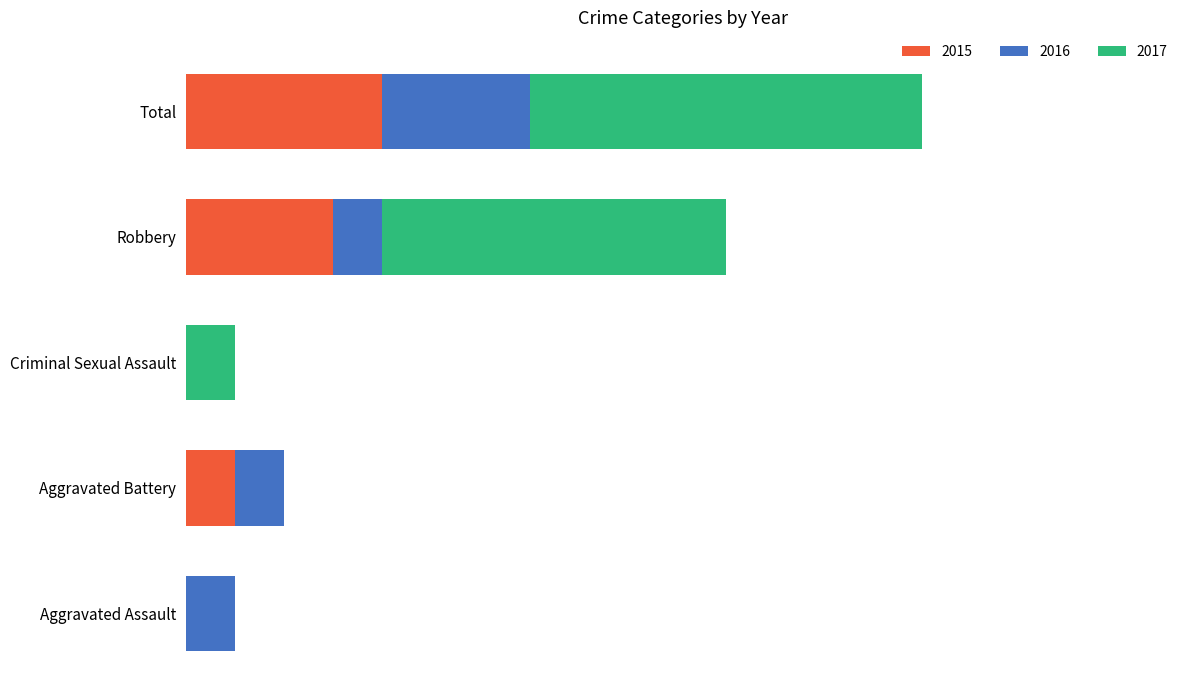

What are all the series names shown in the legend?

2015, 2016, 2017